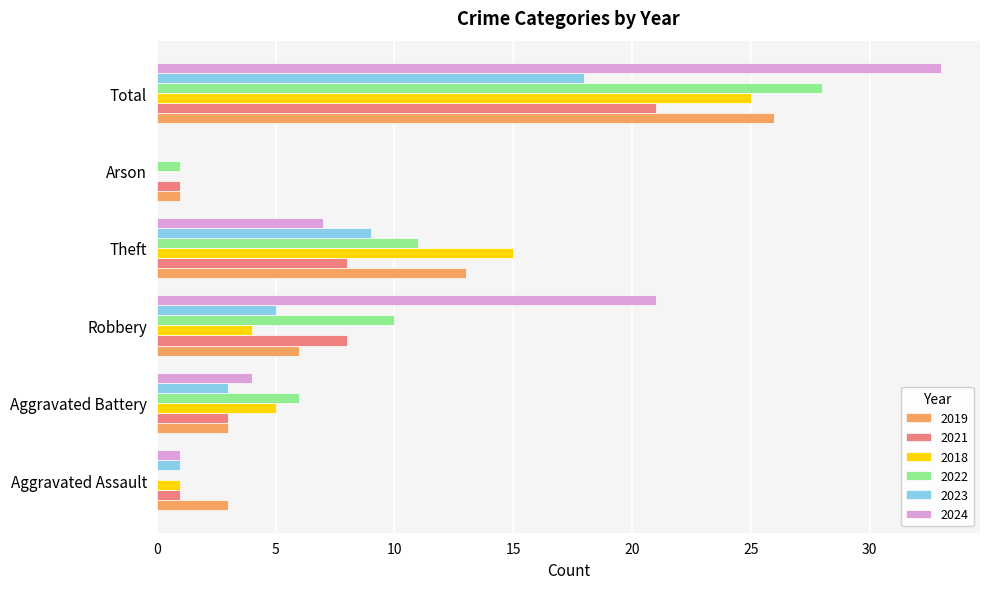

How many data points does each series have?

6